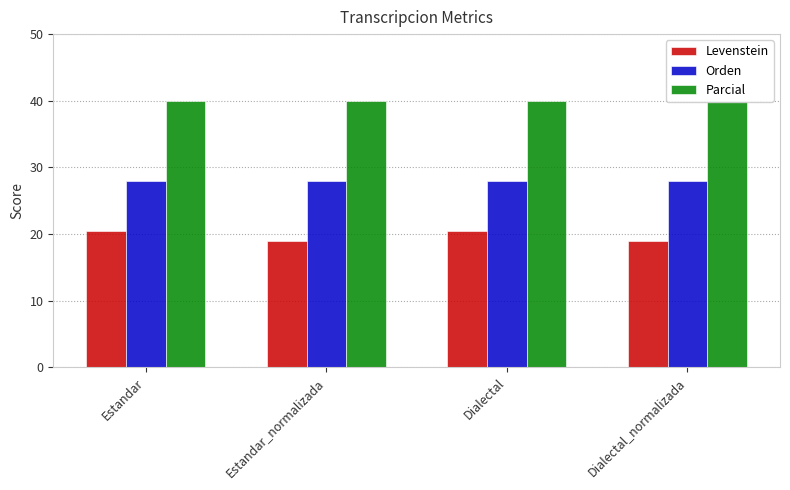

At which category does the chart reach its peak across all series?

Estandar